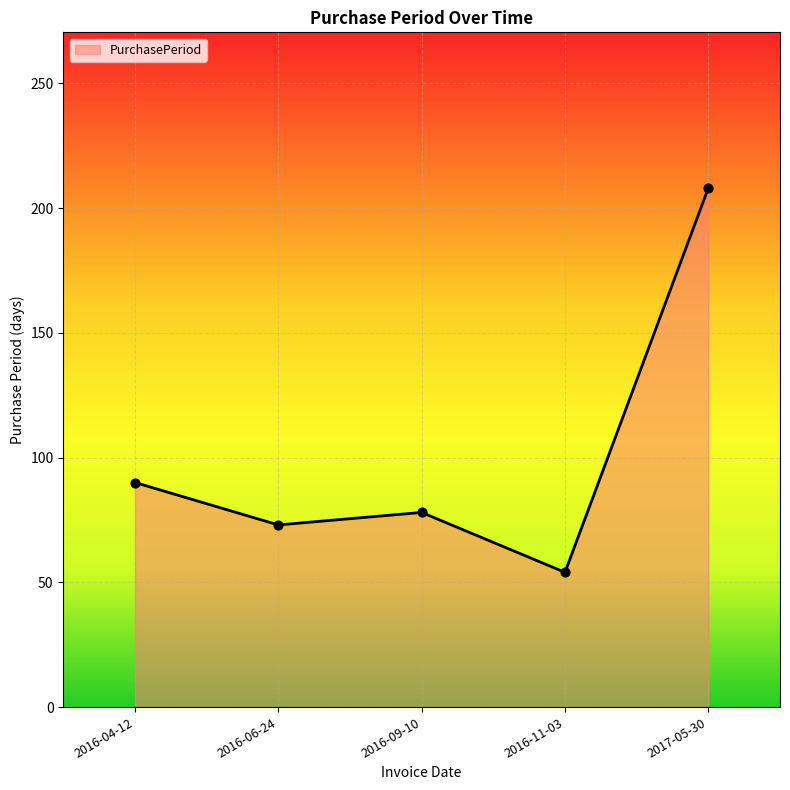

Approximately how many times larger is the value at 2017-05-30 compared to 2016-04-12?

2.3